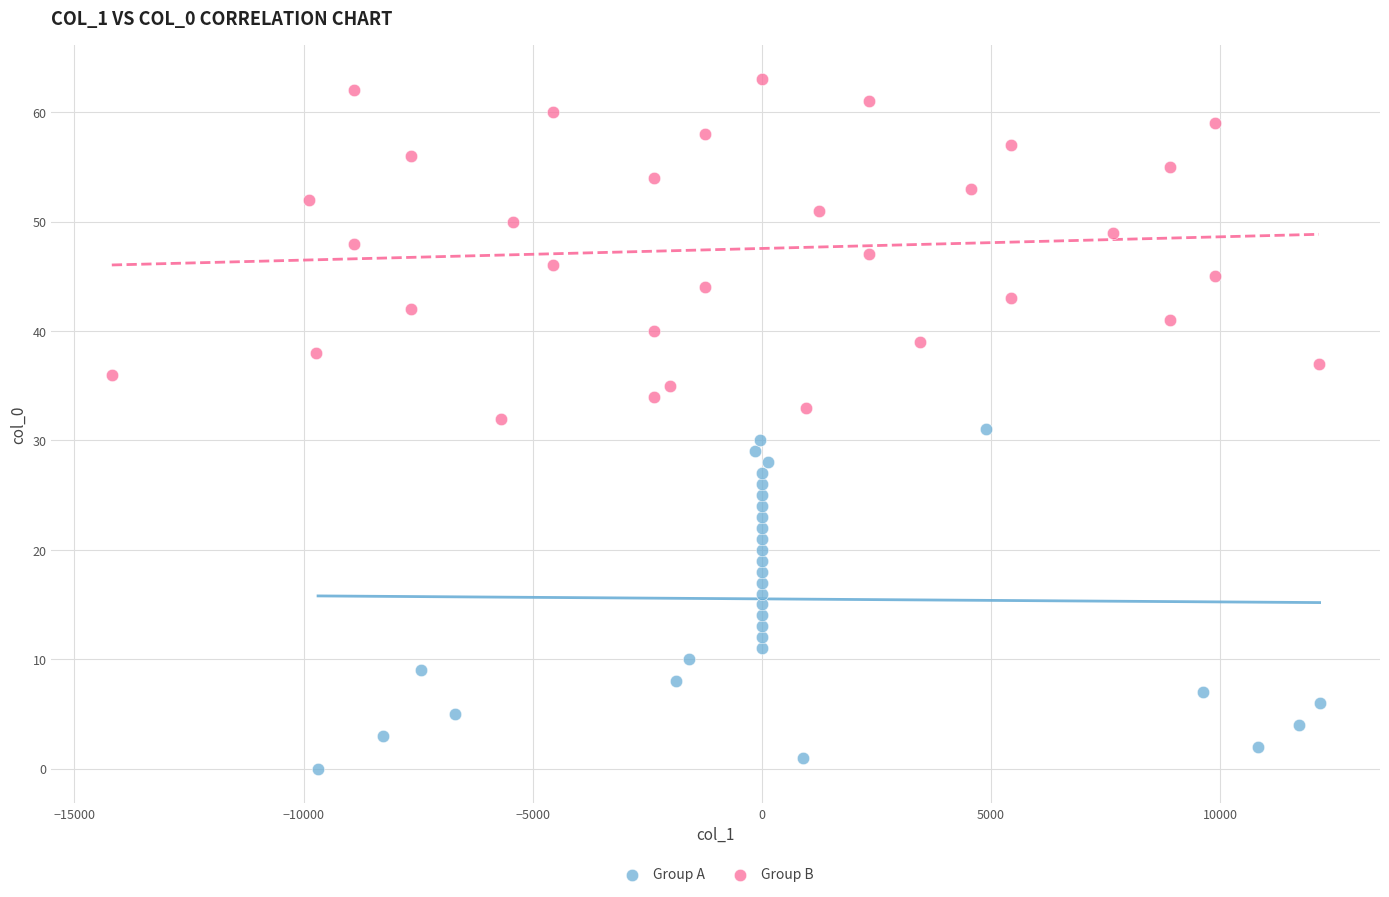

Which series contains the highest Y value?

Group B